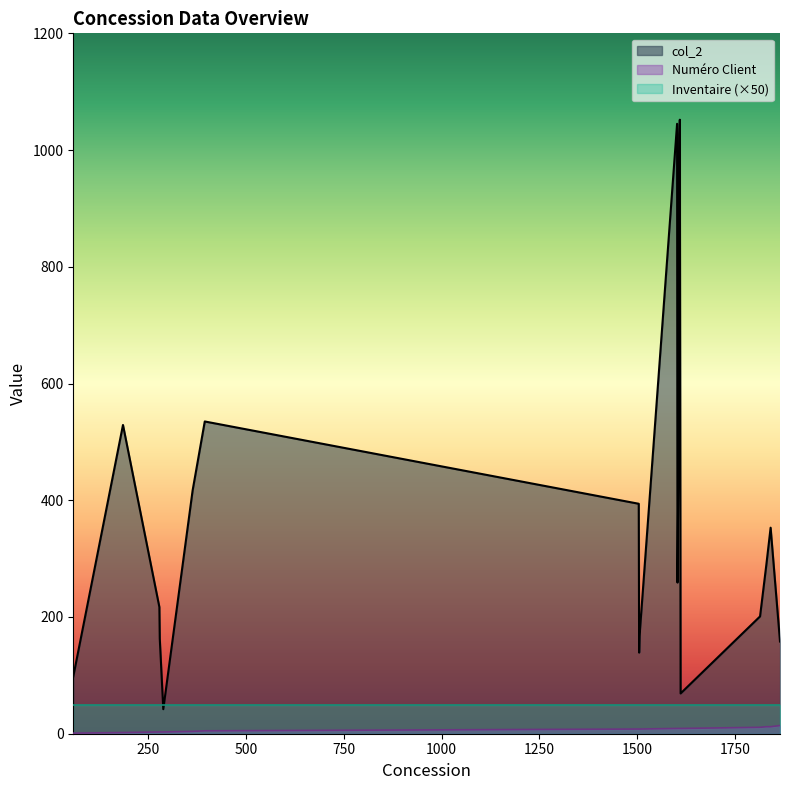

How many values in the Numéro Client series exceed 9?

4